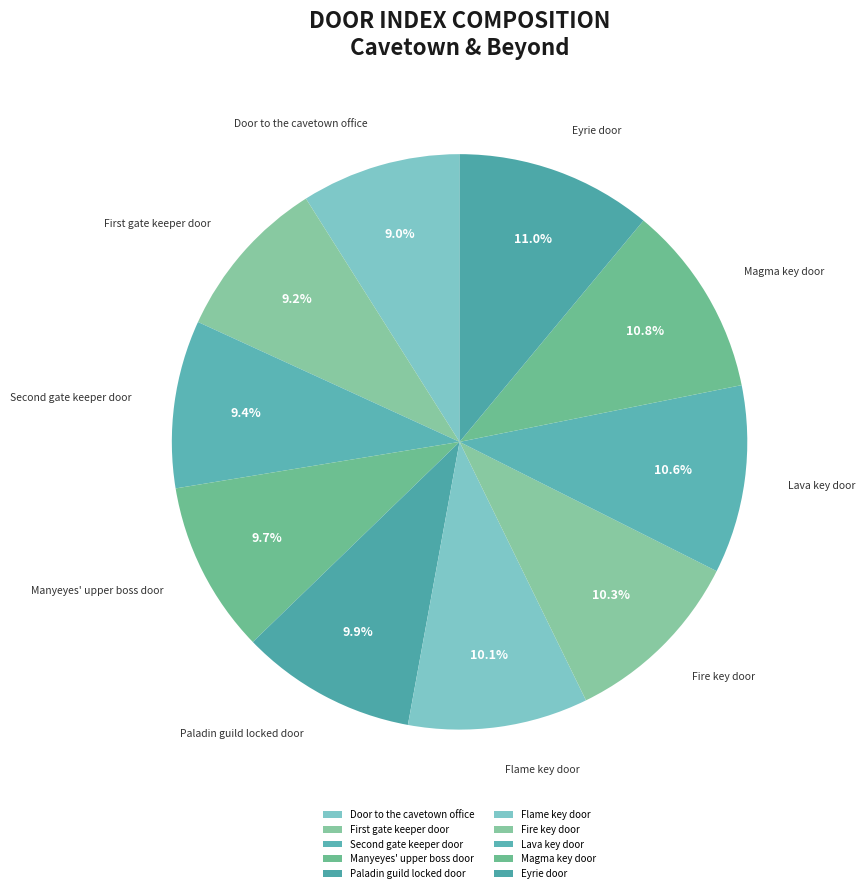

To the nearest percent, what portion does Eyrie door represent?

11%